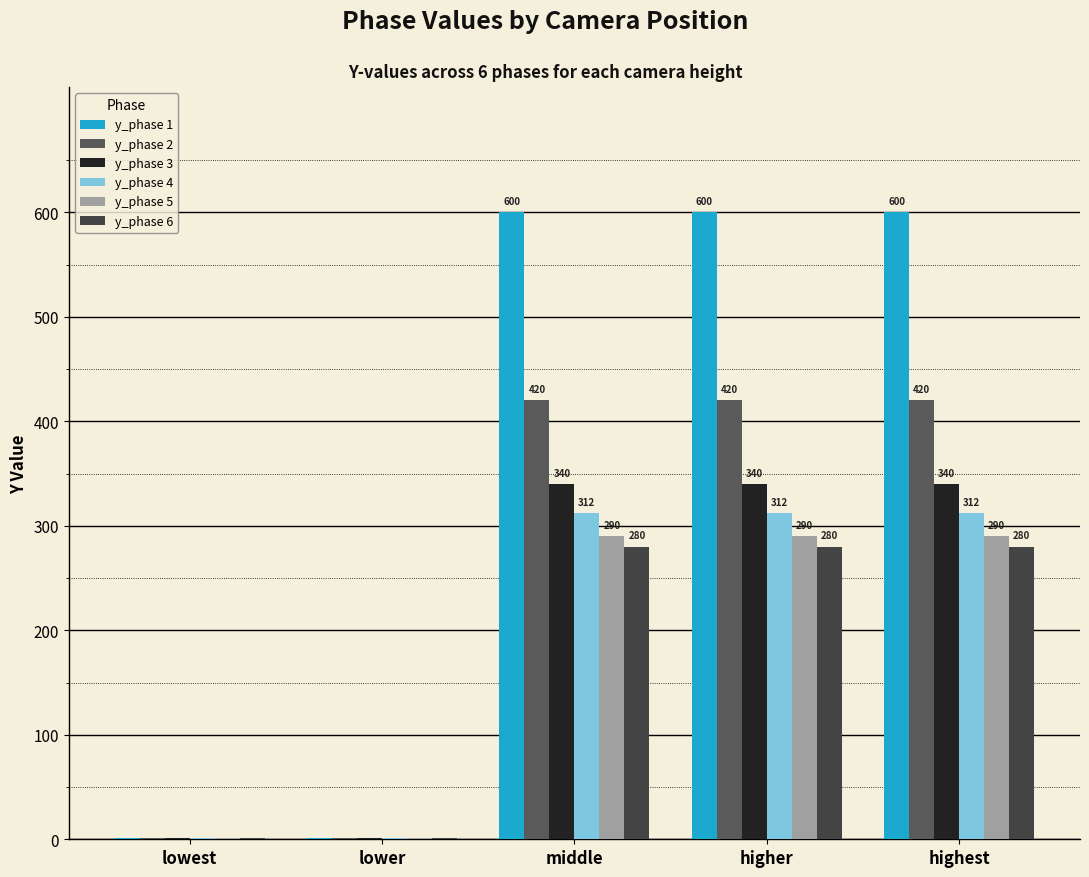

How many distinct data groups are displayed?

6